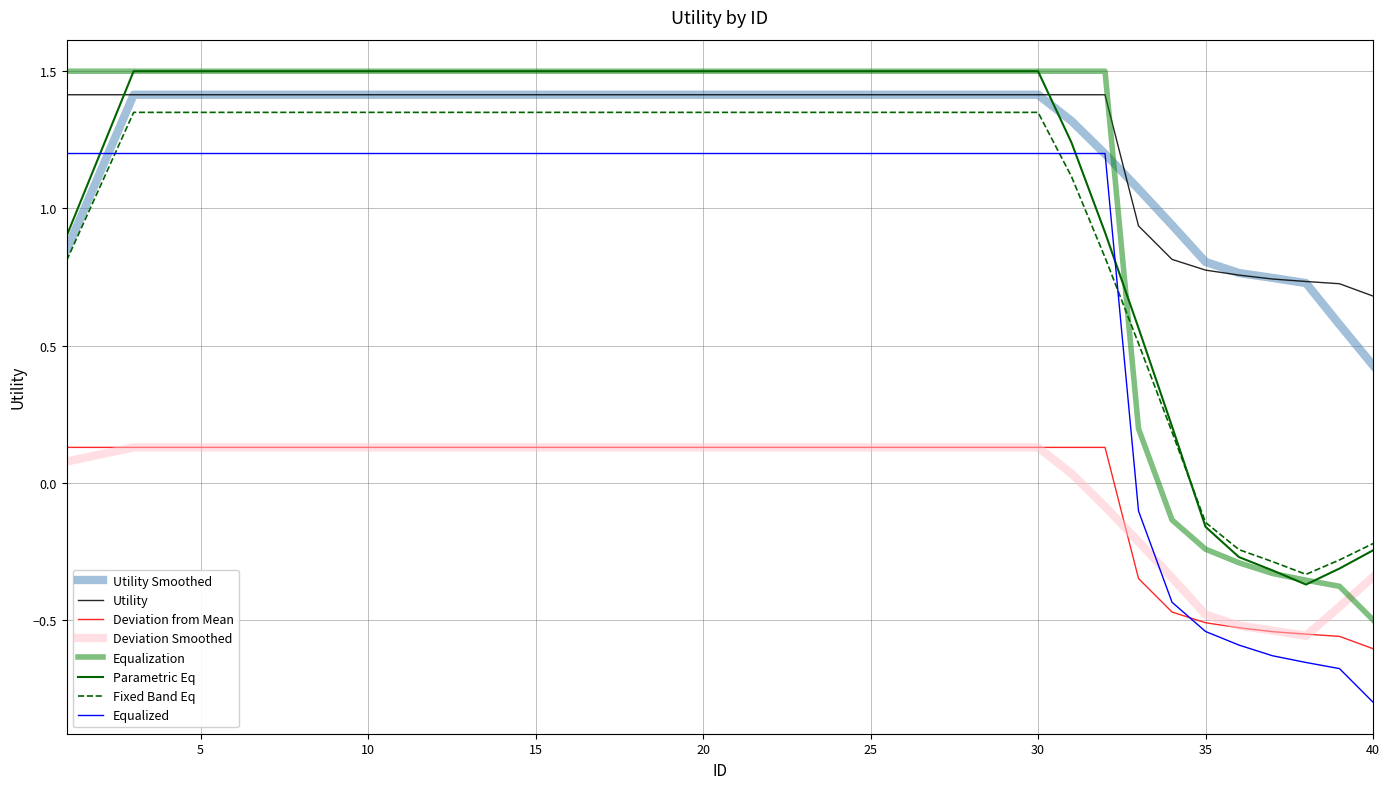

Does the chart have visible grid lines?

Yes